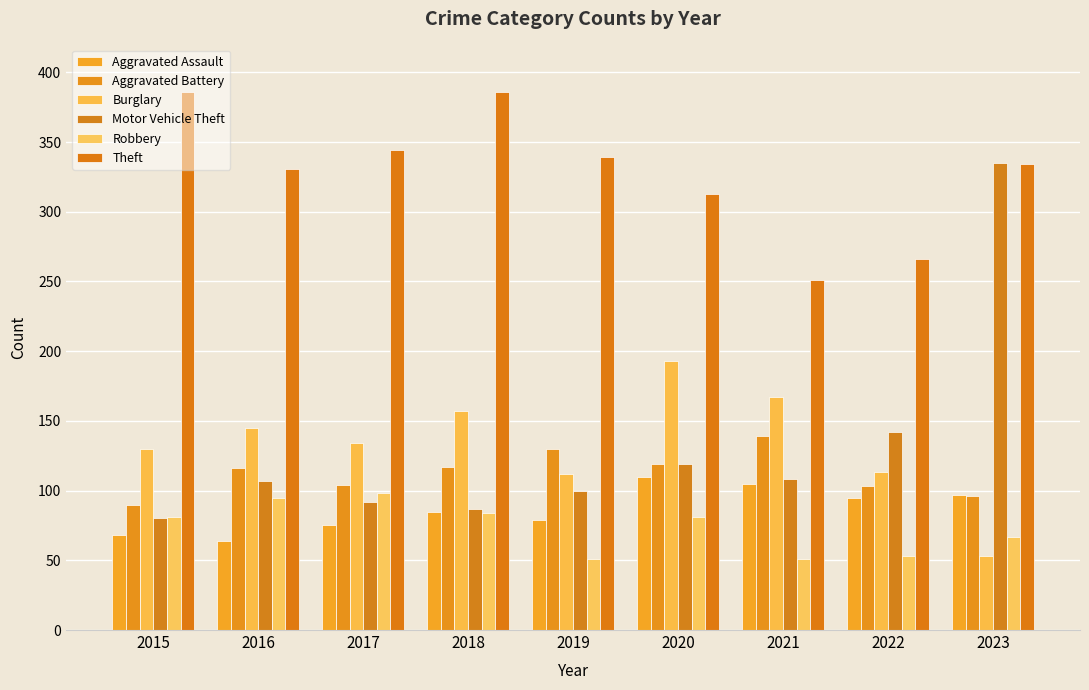

How many bars are there in each group?

6